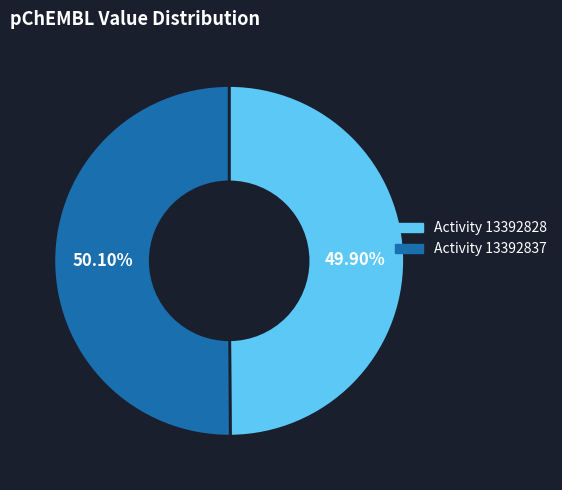

How many slices are in this pie chart?

2